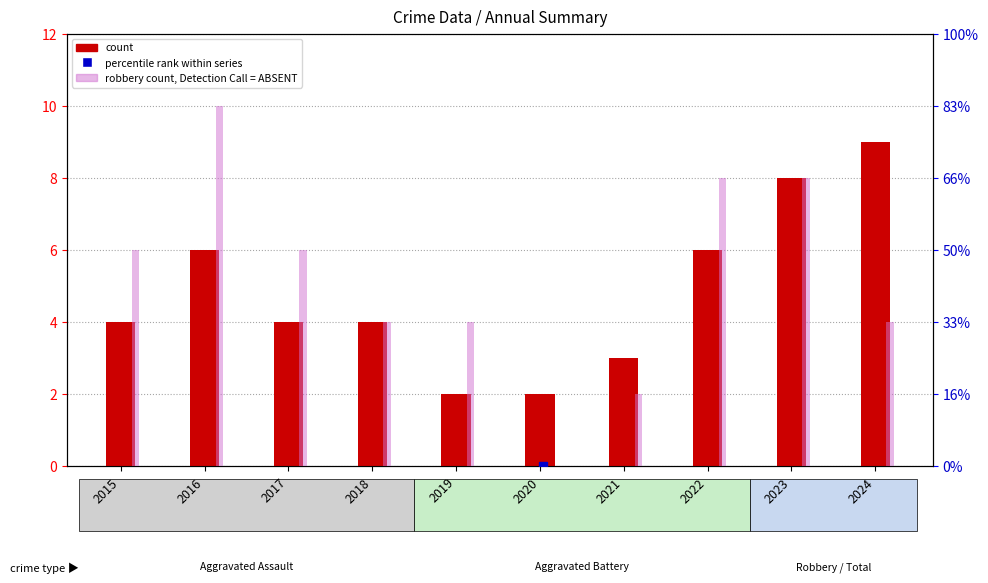

Which category has the lowest value in the count series?

2019